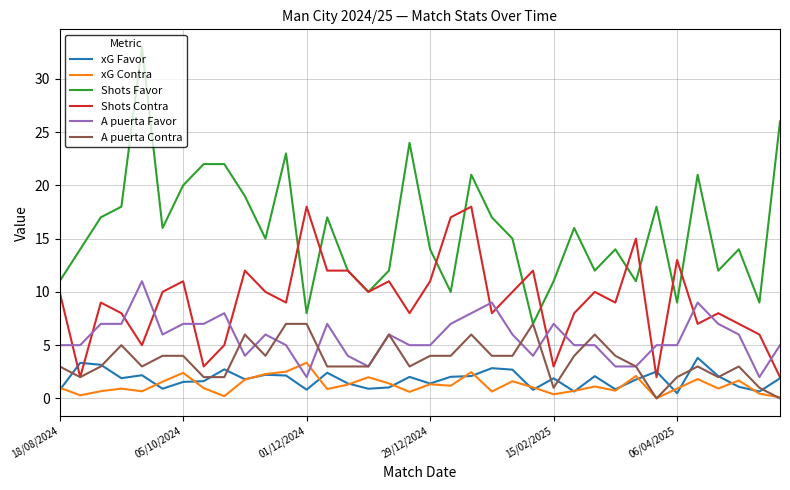

Which series has the largest range (max minus min)?

Shots Favor